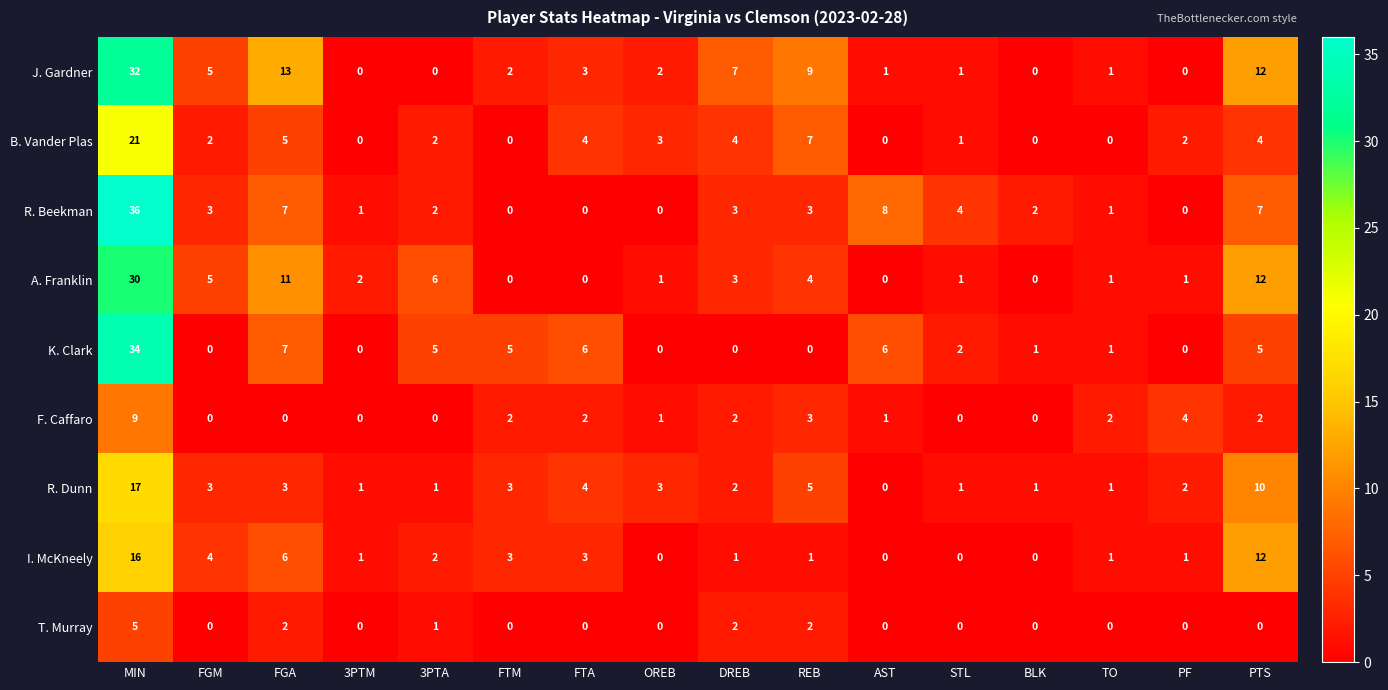

How many distinct data groups are displayed?

9